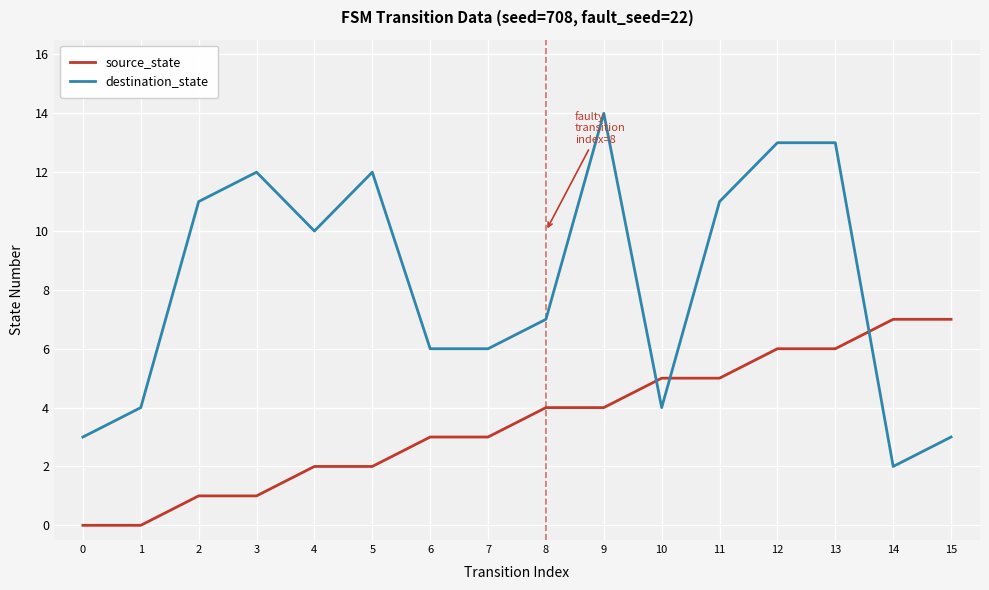

Is this an area chart (filled region under the line)?

No